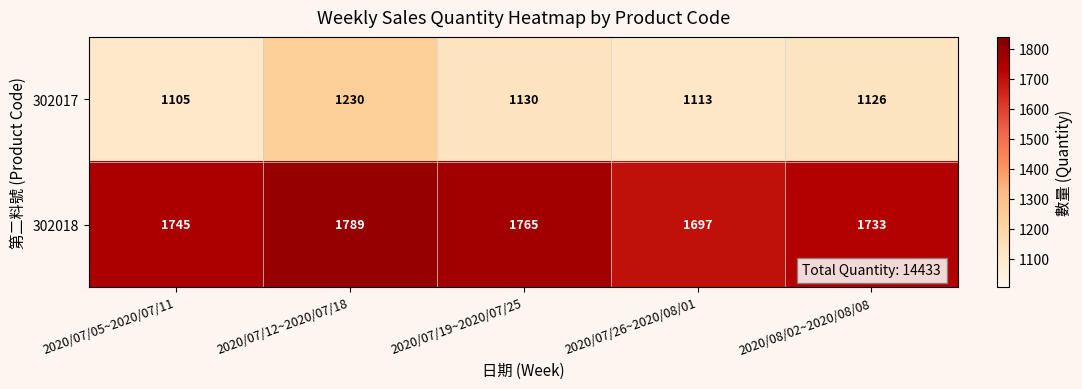

Reading left to right, transcribe all the data shown in this chart.

302017: 2020/07/05~2020/07/11=1105	2020/07/12~2020/07/18=1230	2020/07/19~2020/07/25=1130	2020/07/26~2020/08/01=1113	2020/08/02~2020/08/08=1126
302018: 2020/07/05~2020/07/11=1745	2020/07/12~2020/07/18=1789	2020/07/19~2020/07/25=1765	2020/07/26~2020/08/01=1697	2020/08/02~2020/08/08=1733